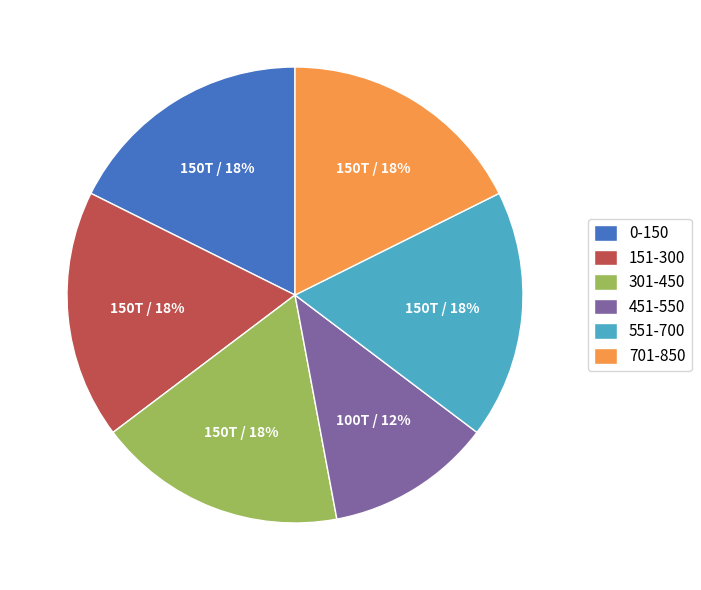

Does 151-300 represent more than half of the total?

No